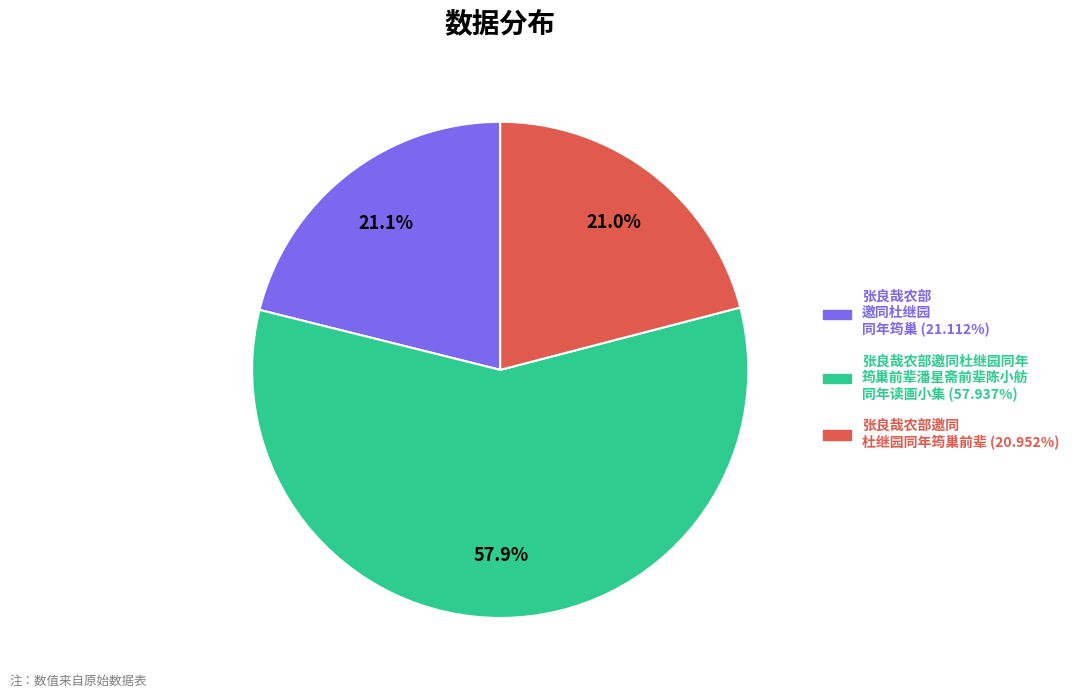

Does any single category account for the majority?

Yes